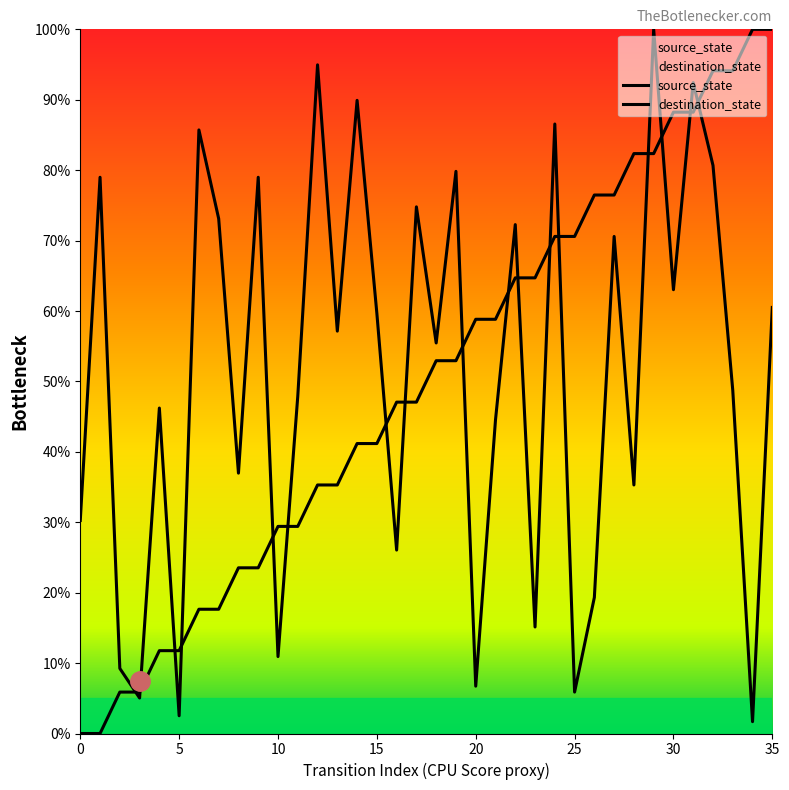

At which category does the chart reach its peak across all series?

34